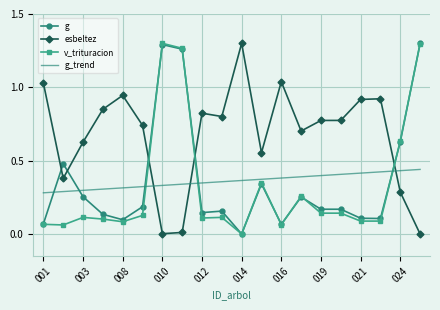

How many times do v_trituracion and esbeltez cross each other?

3